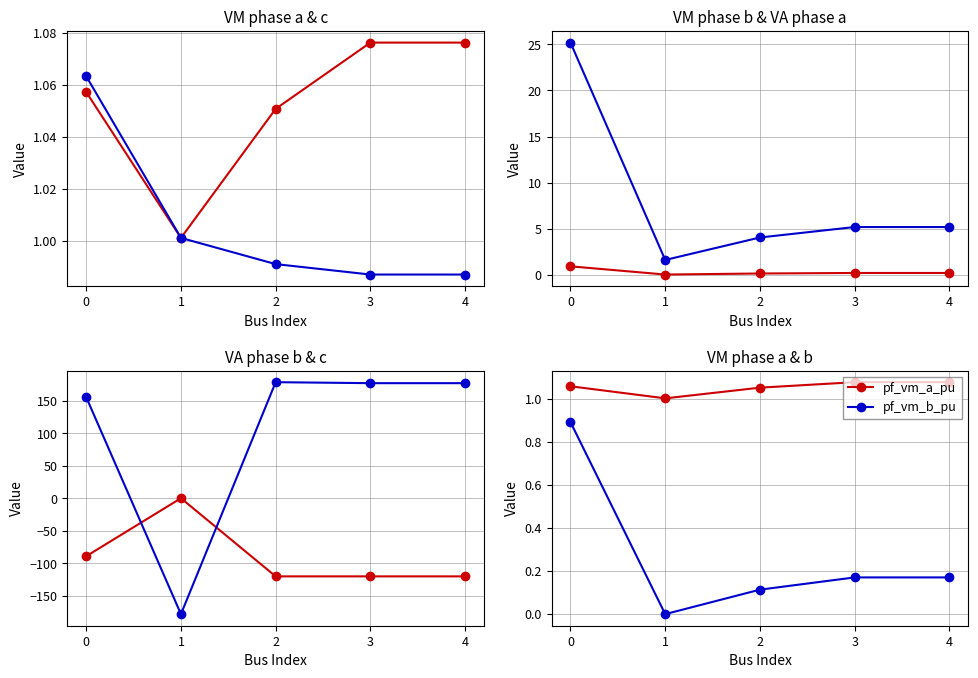

What is the sum of all pf_vm_c_pu values?

5.0